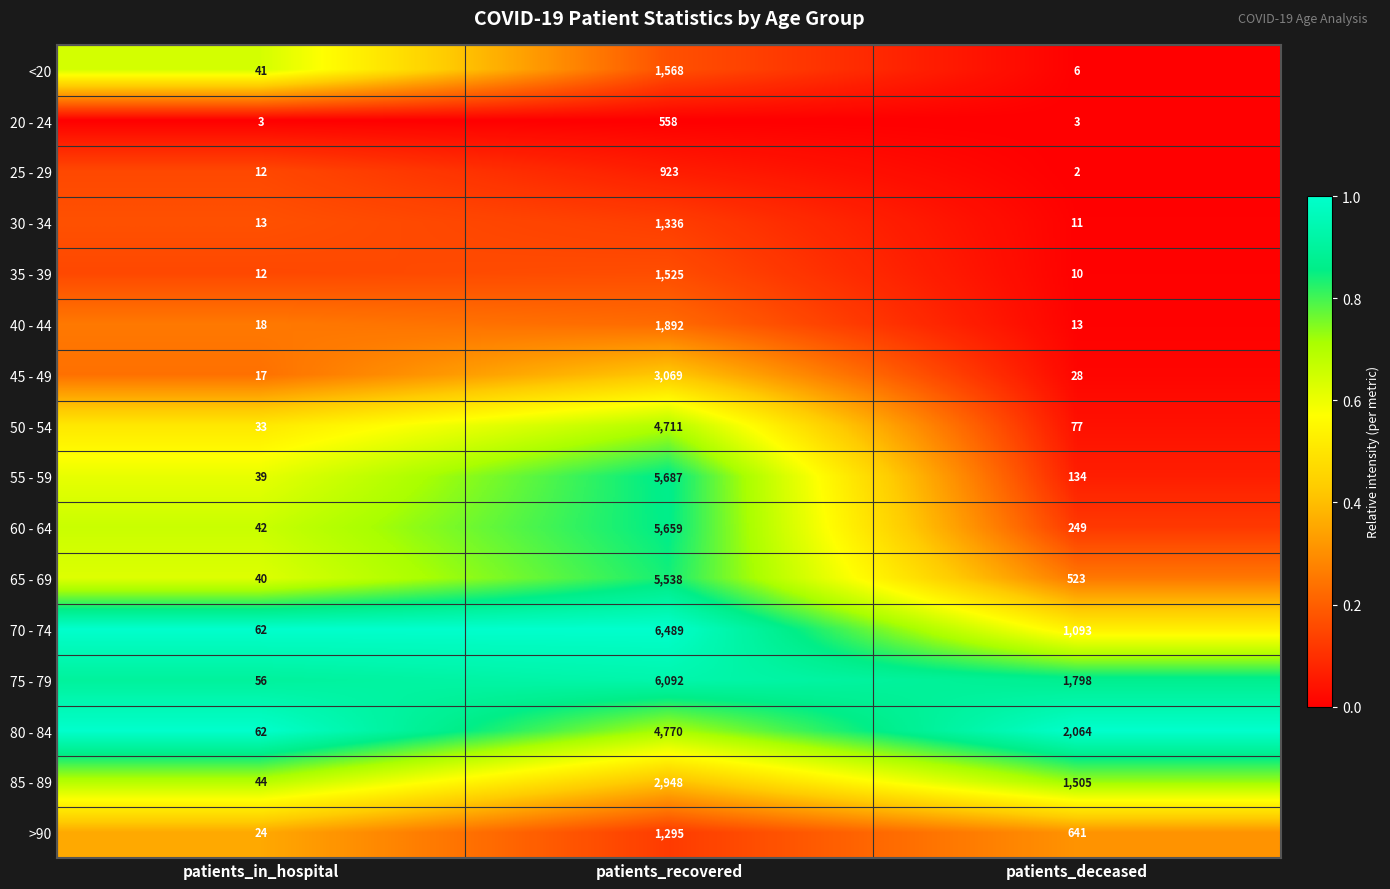

What is the approximate value of 65 - 69 at patients_deceased, to the nearest 50?

500